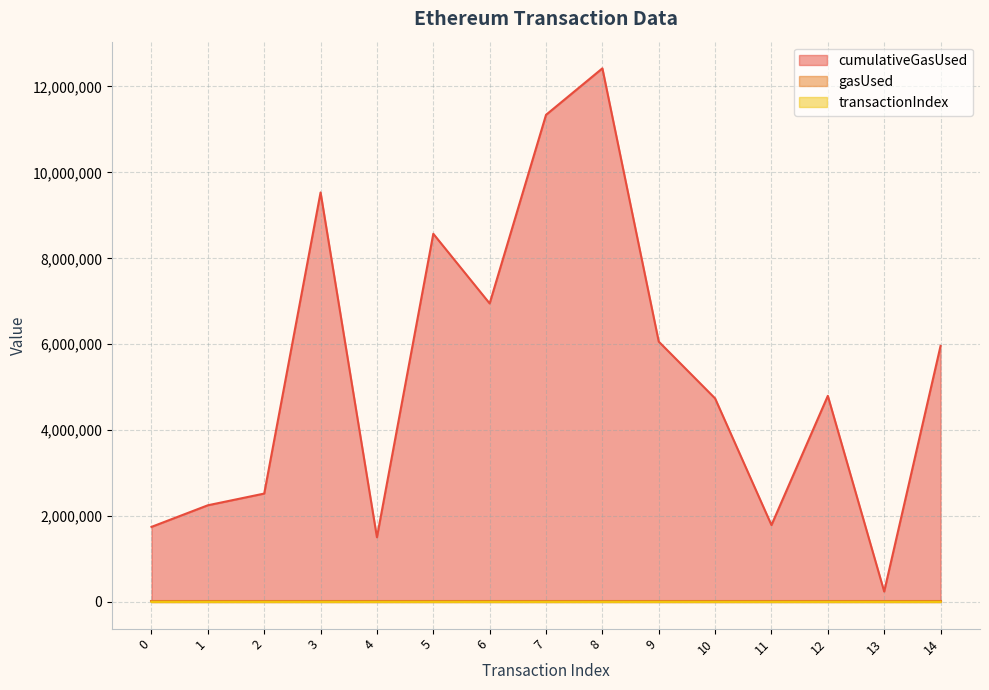

What is the value of the transactionIndex point at the 11th from the left?

85